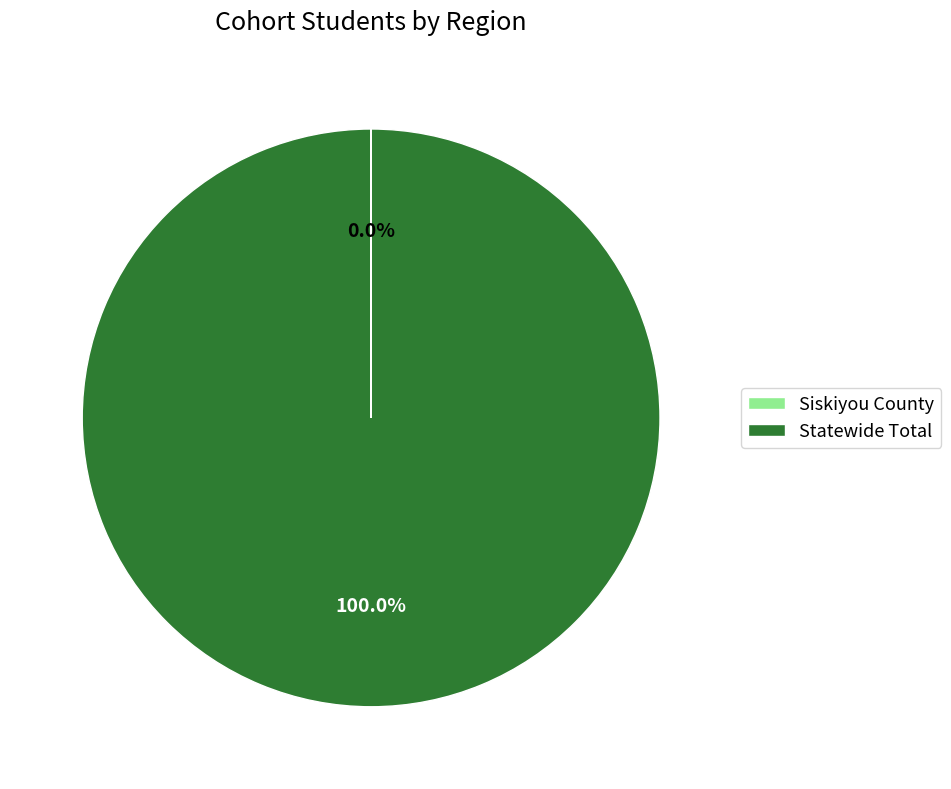

What is the majority slice?

Statewide Total